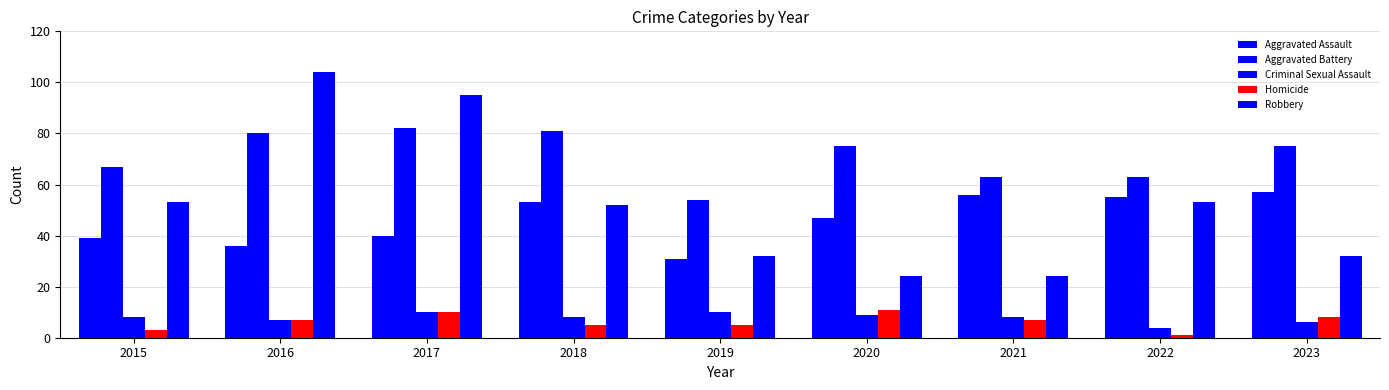

What is the sum of the Aggravated Battery values at 2016 and 2022?

143